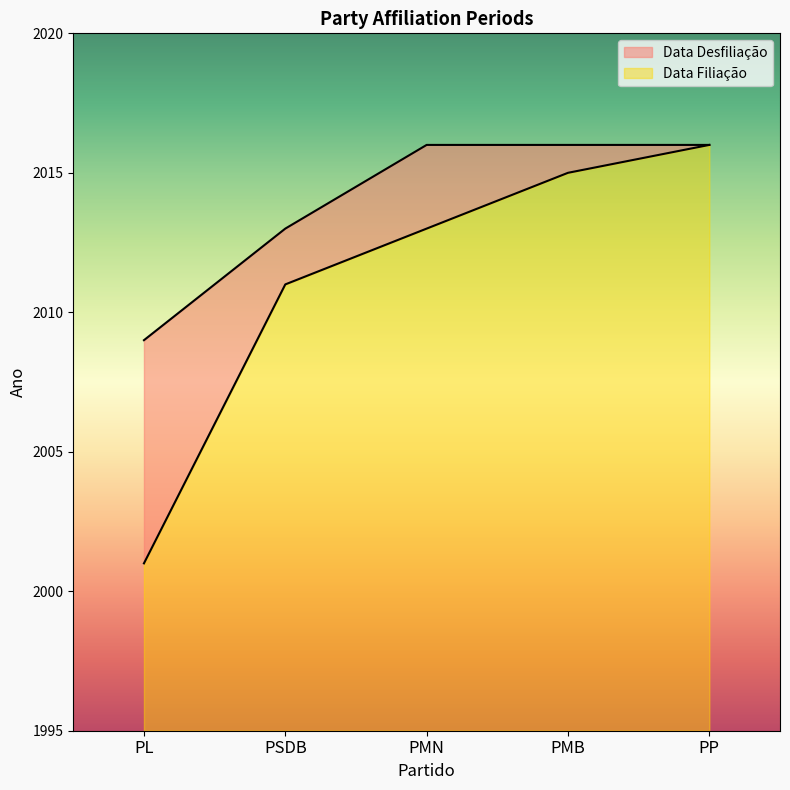

How many lines are shown in the chart?

2